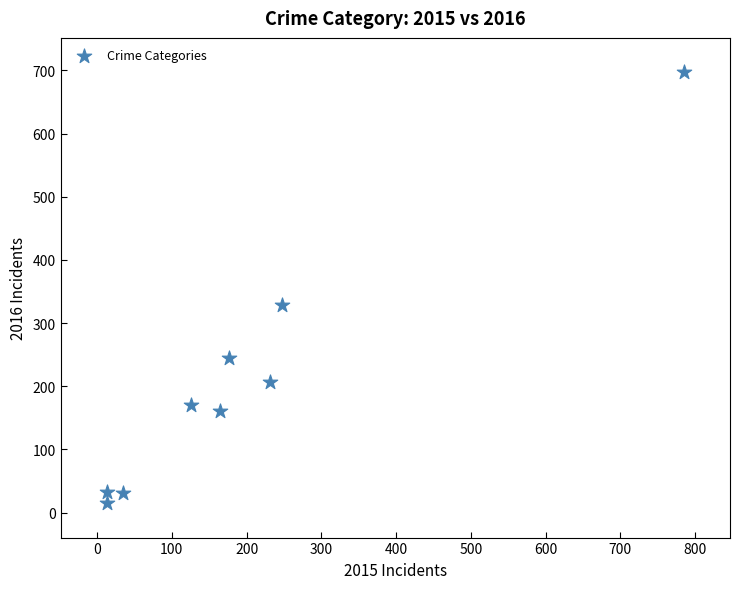

What is the average Y value?

210